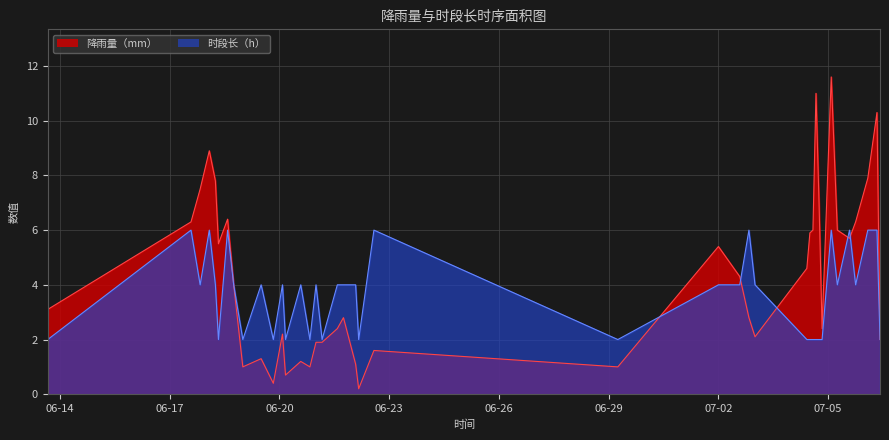

True or false: 降雨量（mm） and 时段长（h） cross at least once.

True